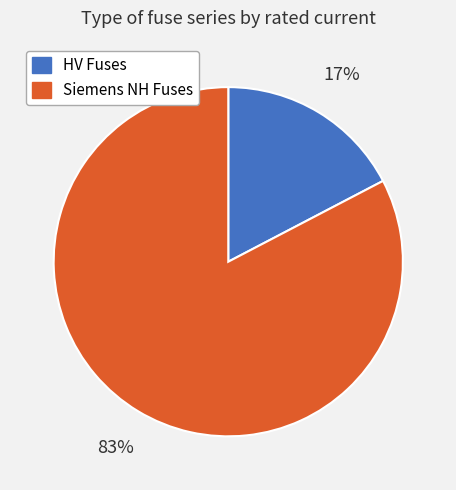

To the nearest percent, what is the average slice percentage?

50%